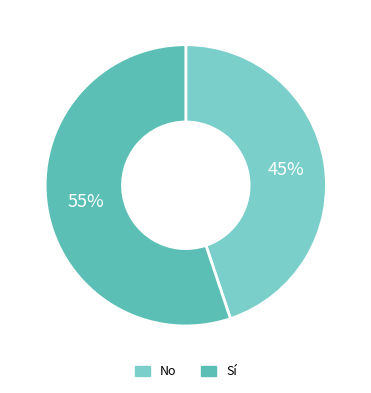

Does No account for over 50% of the chart?

No